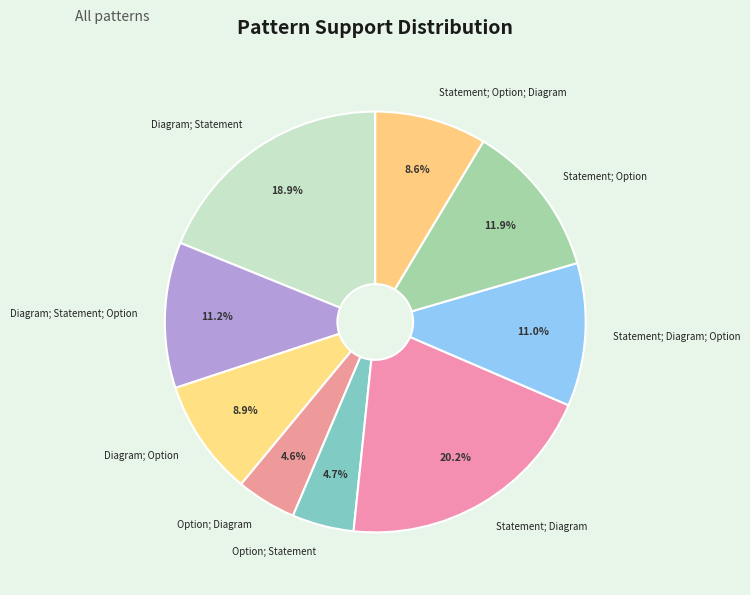

Count the number of slices in the pie.

9